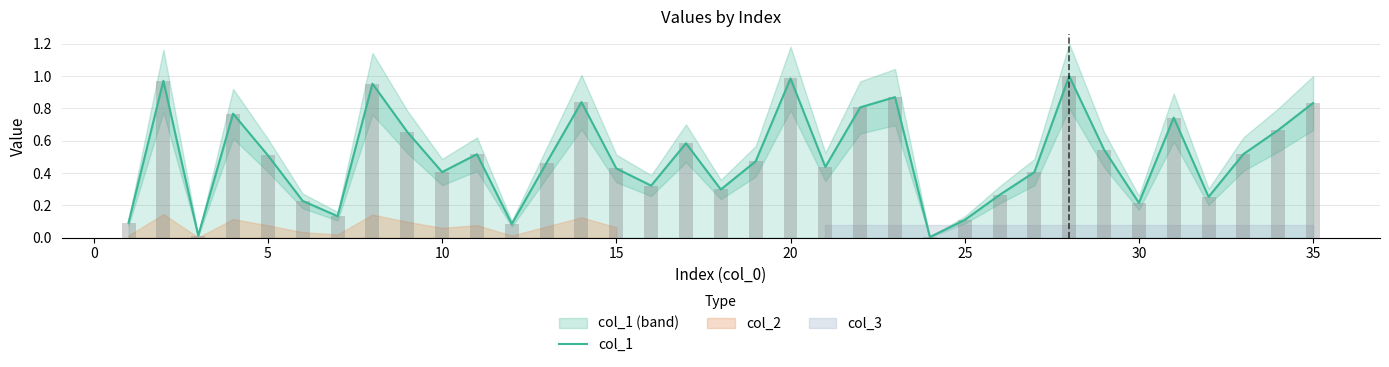

The col_1 series shows 1.7 at 20. True or false?

False